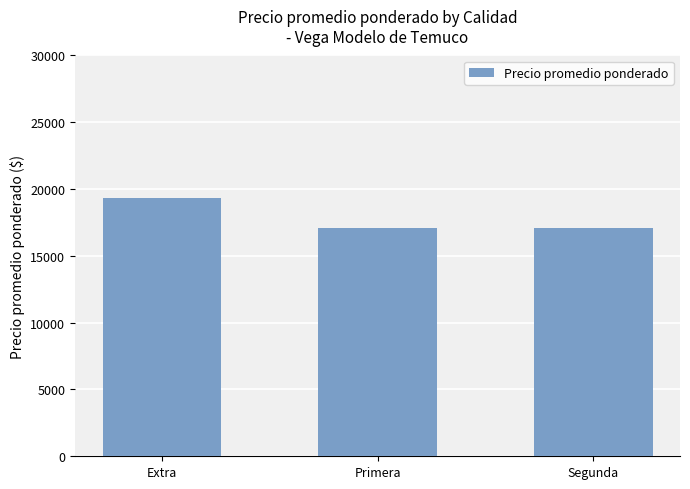

What is the average value?

17849.2